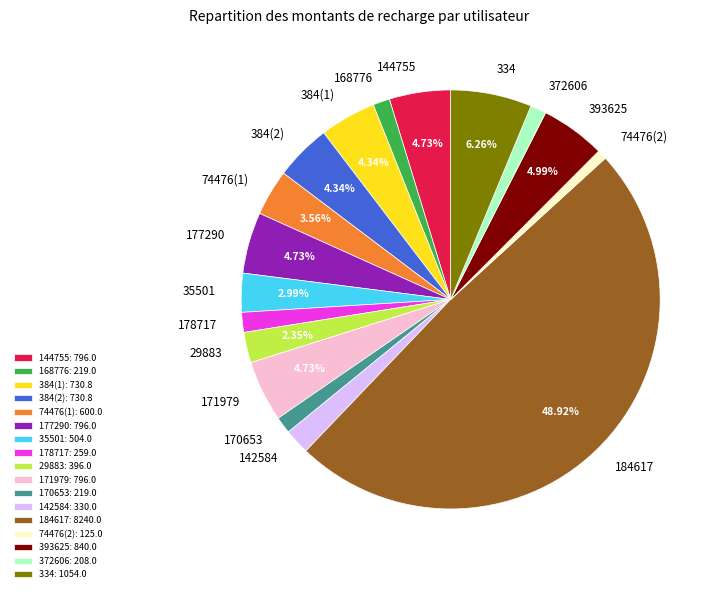

The 184617 slice represents 49% of the pie. True or false?

True